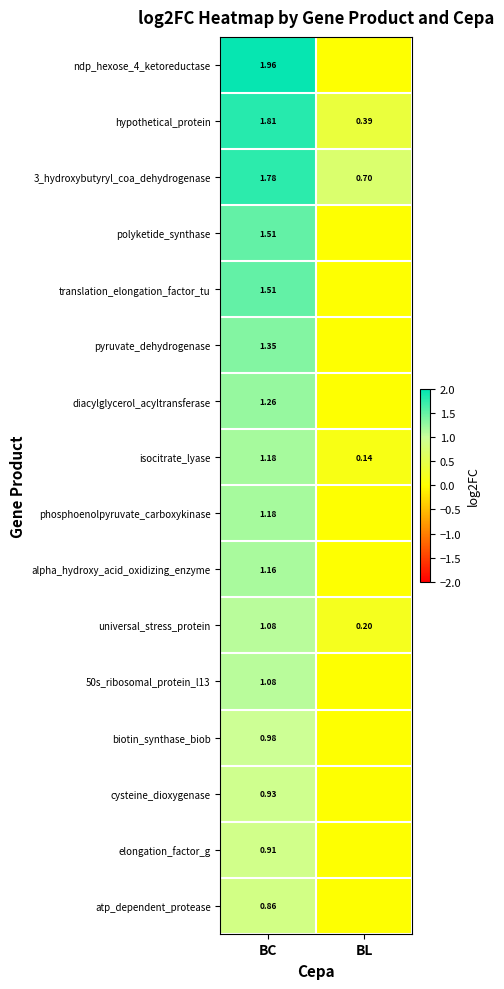

What is the difference between the highest and lowest values at BL?

0.7